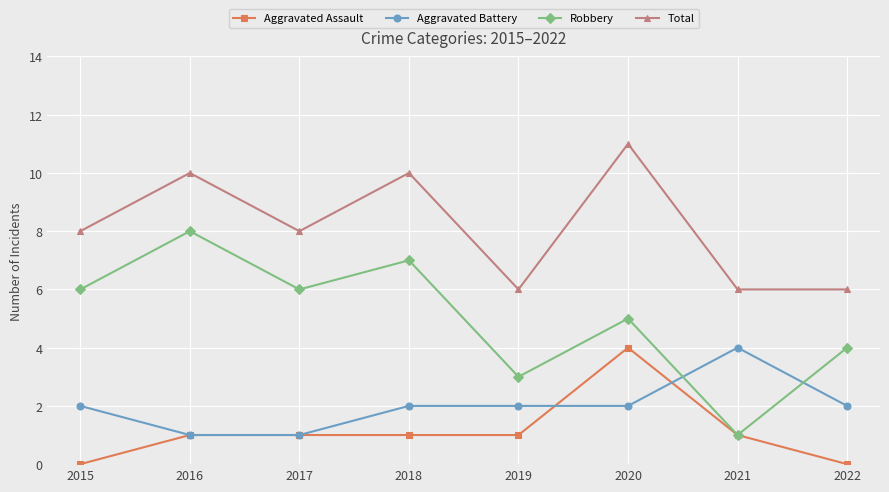

True or false: Aggravated Battery has a value of 2 at 2018.

True